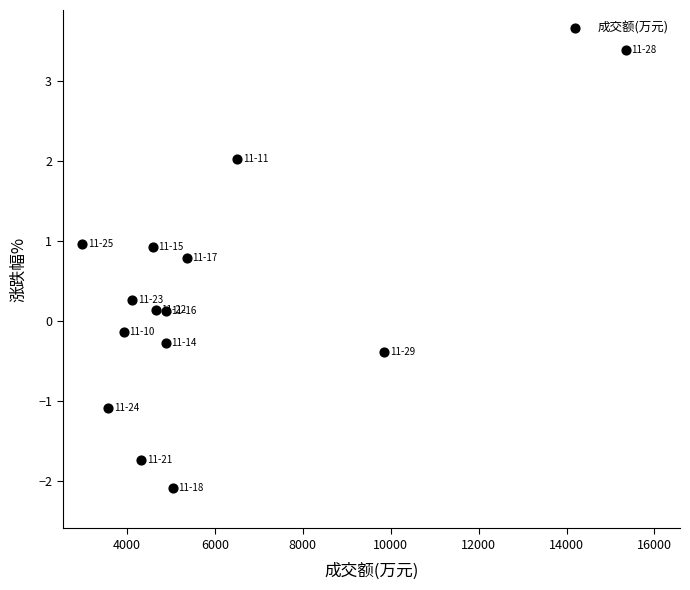

What is the range of Y values (max minus min)?

5.5